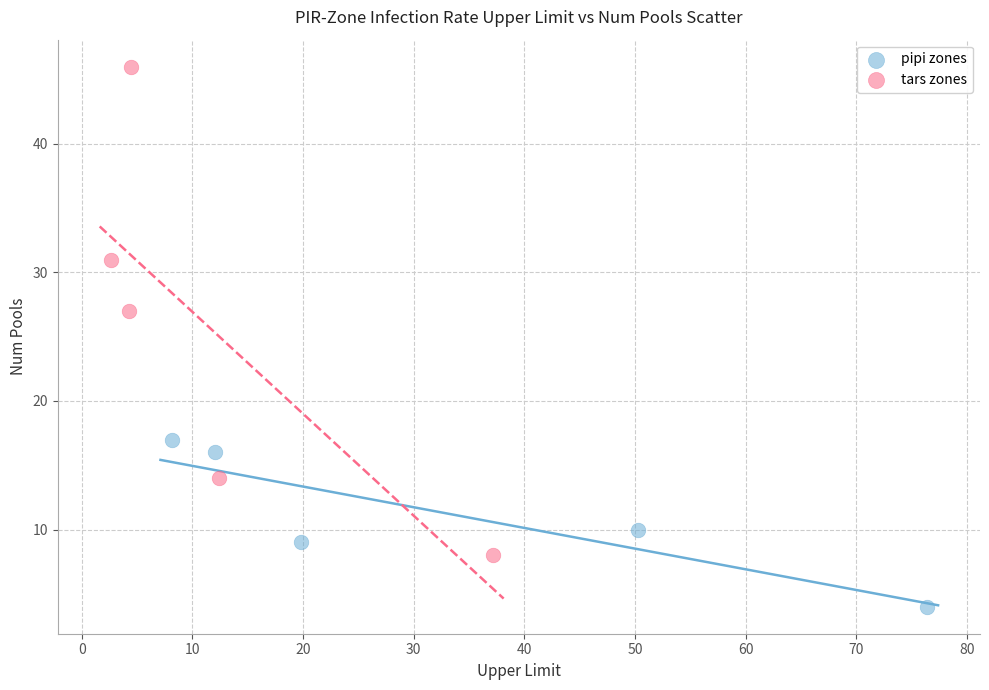

Which series contains the highest Y value?

tars zones